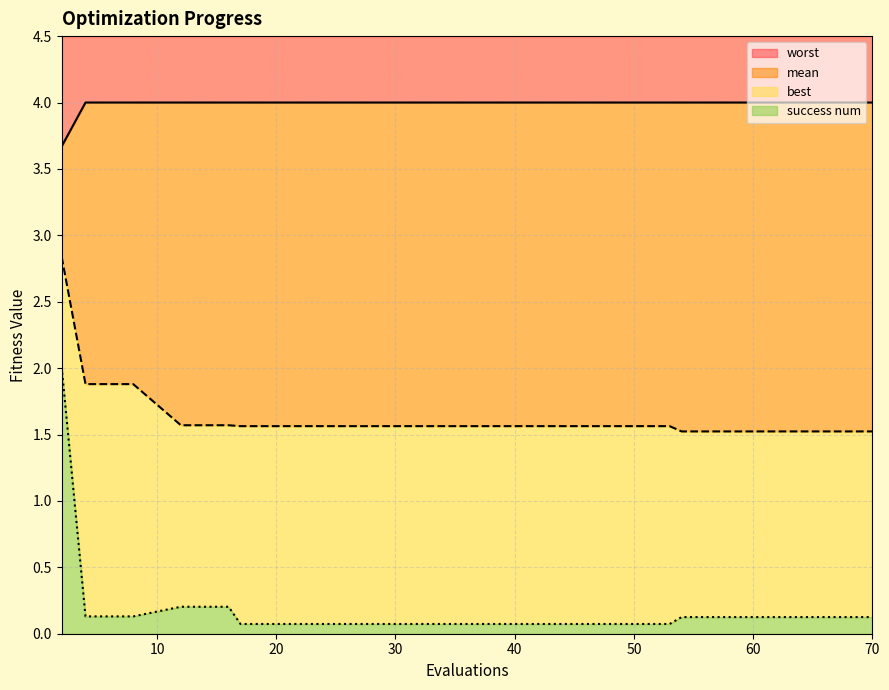

What is the difference between the maximum and minimum values in the mean series?

1.3